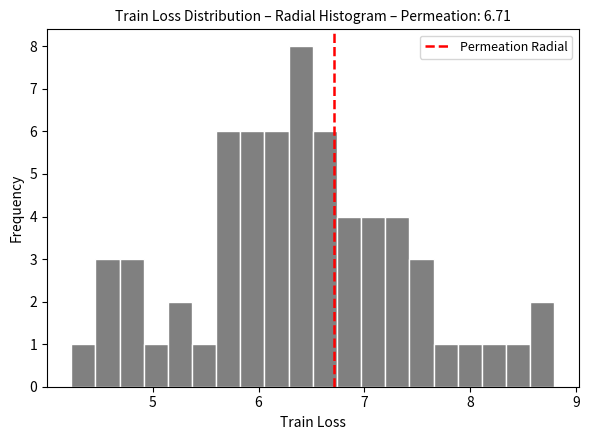

Around what value on the x-axis is the tallest bar? Give the approximate position of its centre, as read against the axis.

6.4